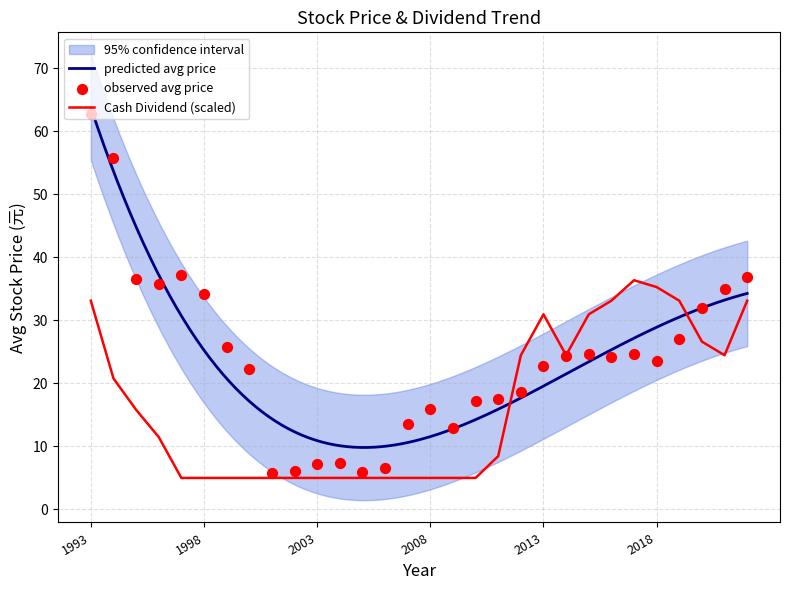

What is the total value across all series at 1996?

47.3